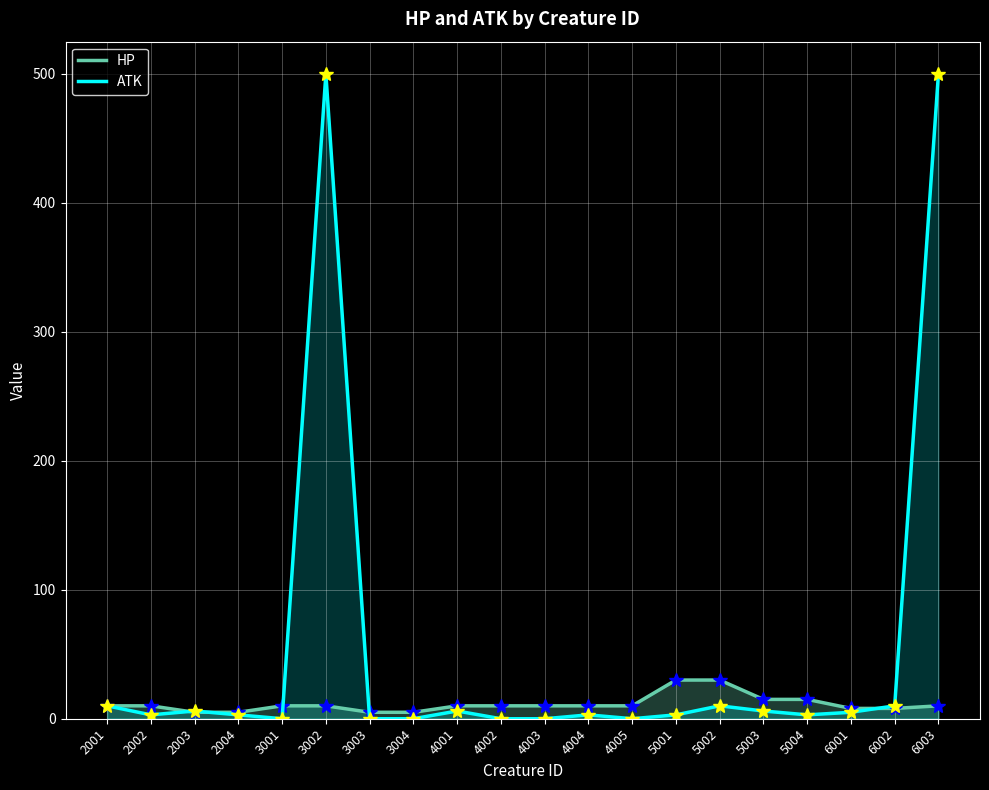

What is the value of the ATK point at the 3rd from the left?

6